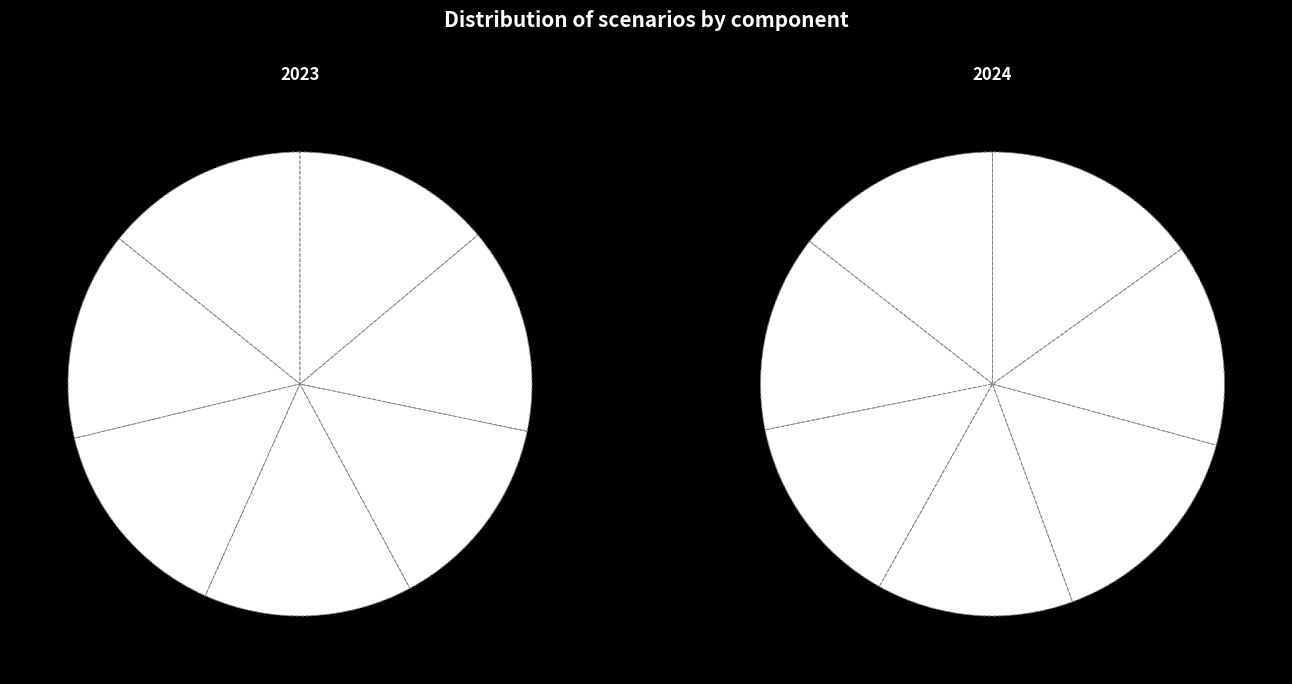

What is the largest slice in the pie chart?

Fragmented World